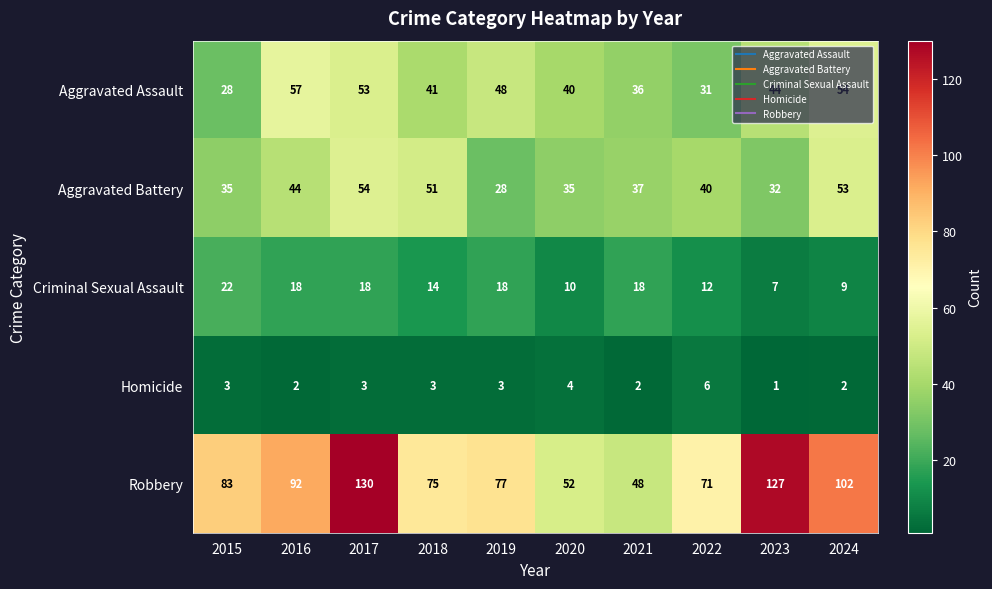

Which series has the largest range (max minus min)?

Robbery